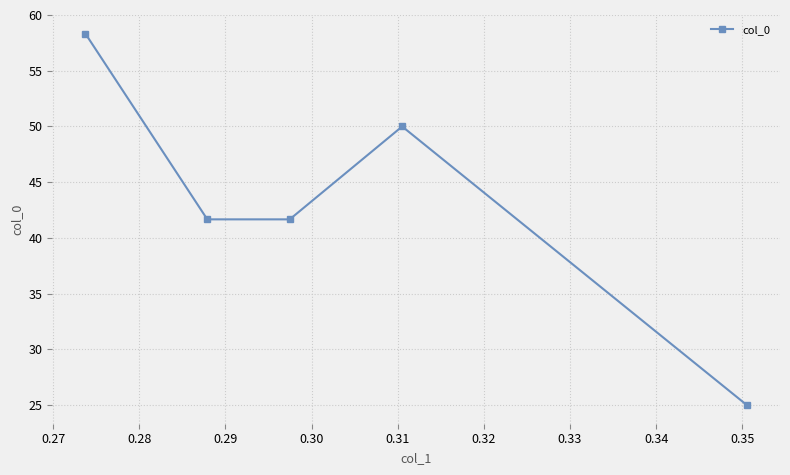

How many lines are shown in the chart?

1